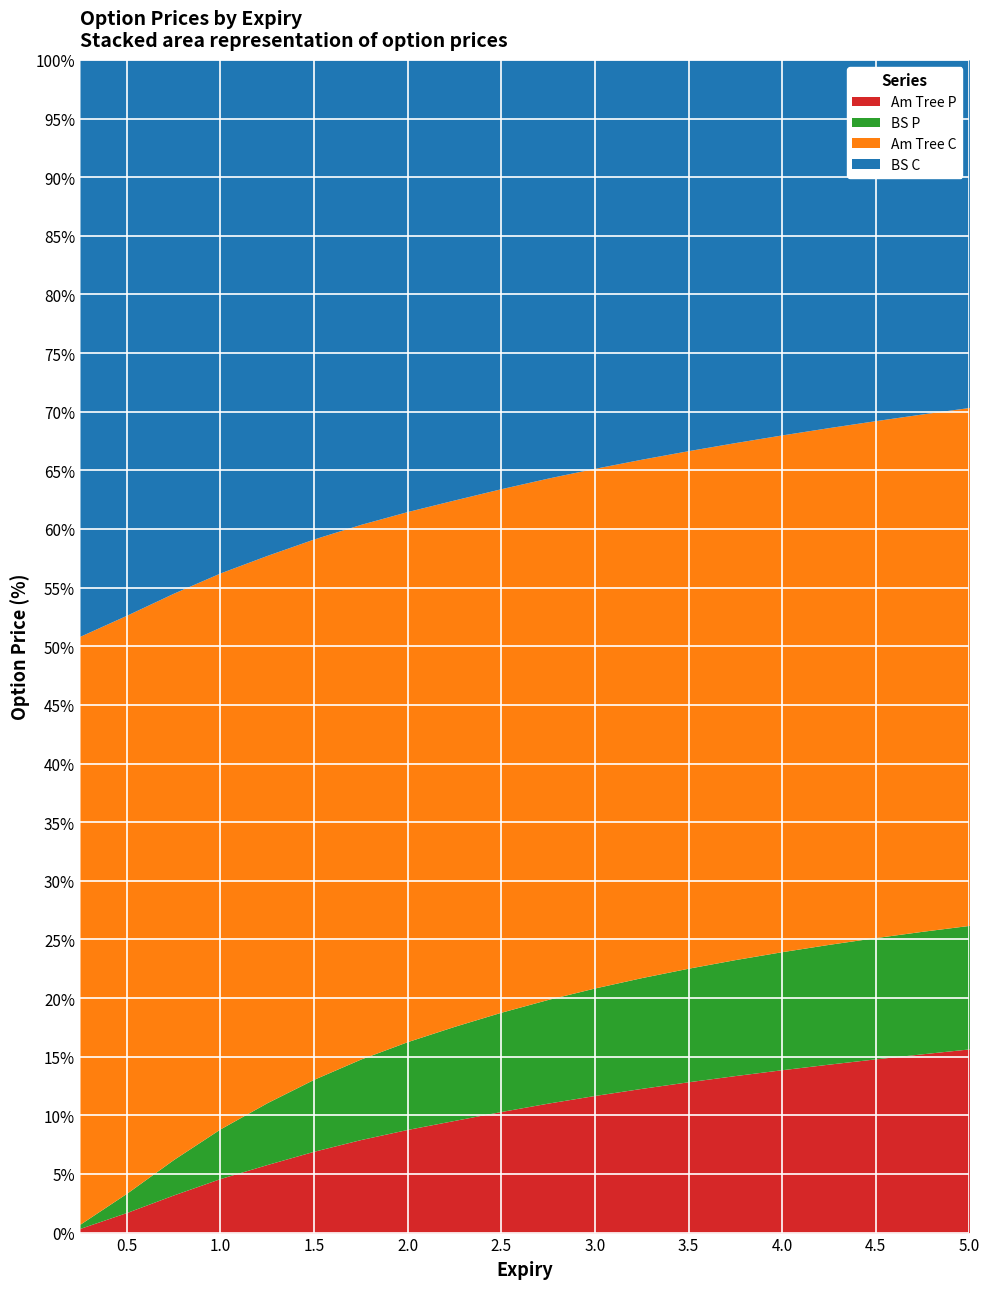

The Am Tree C series shows 10.8 at 2.75. True or false?

False